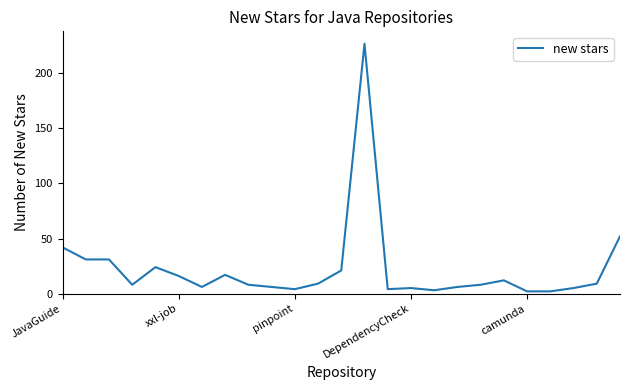

What is the difference between the maximum and minimum values?

225